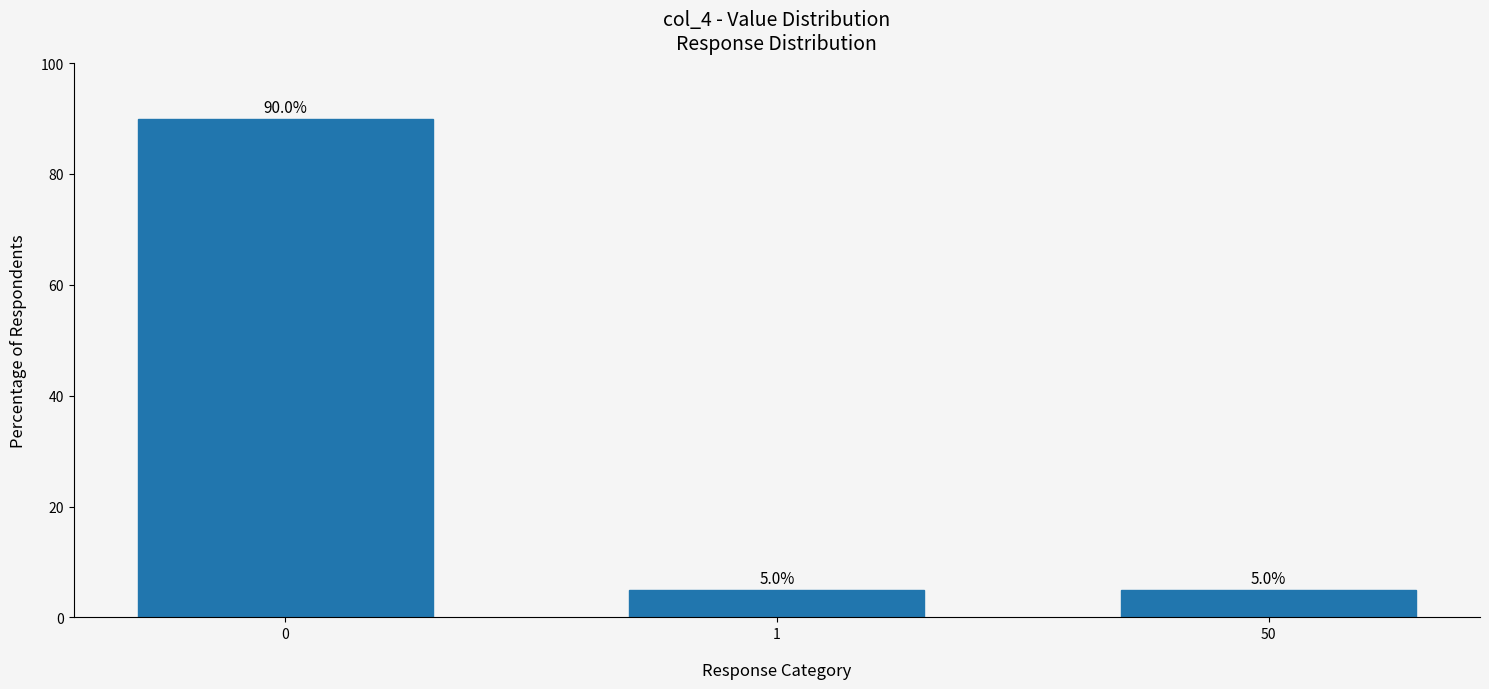

Are the bars grouped side by side (vs. stacked)?

No